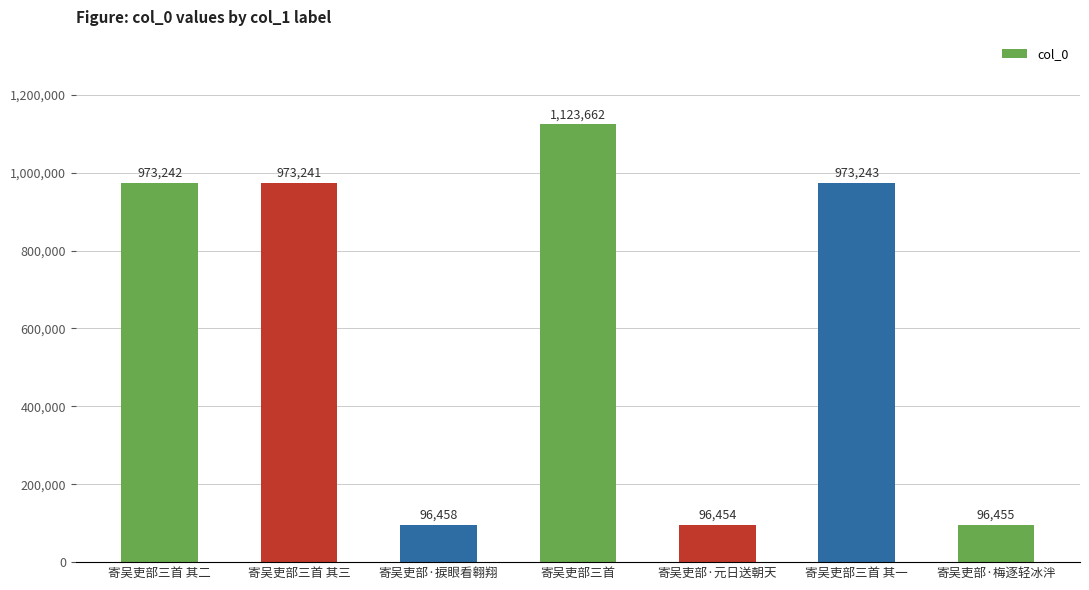

Between 寄吴吏部·捩眼看翱翔 and 寄吴吏部·梅逐轻冰泮, which is larger?

寄吴吏部·捩眼看翱翔